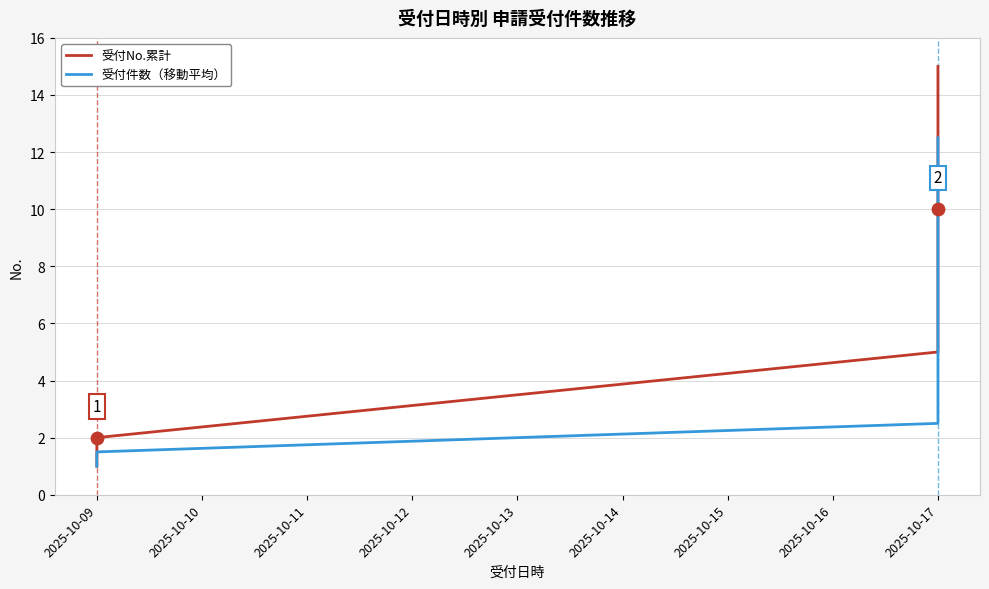

Which series contains the highest Y value?

受付No.累計